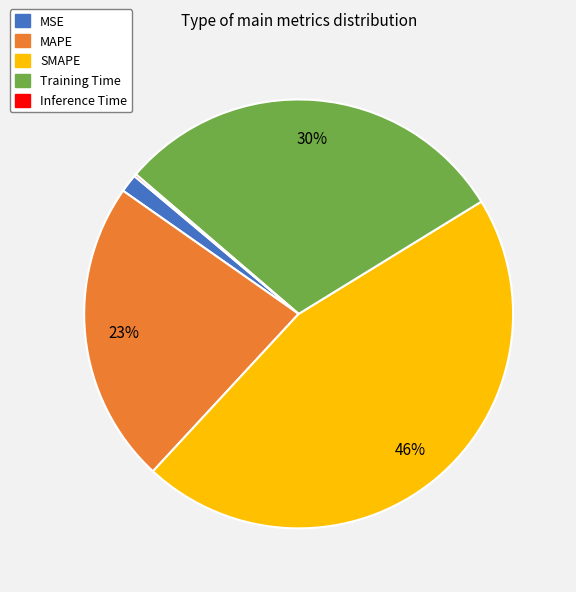

What is the largest slice in the pie chart?

SMAPE